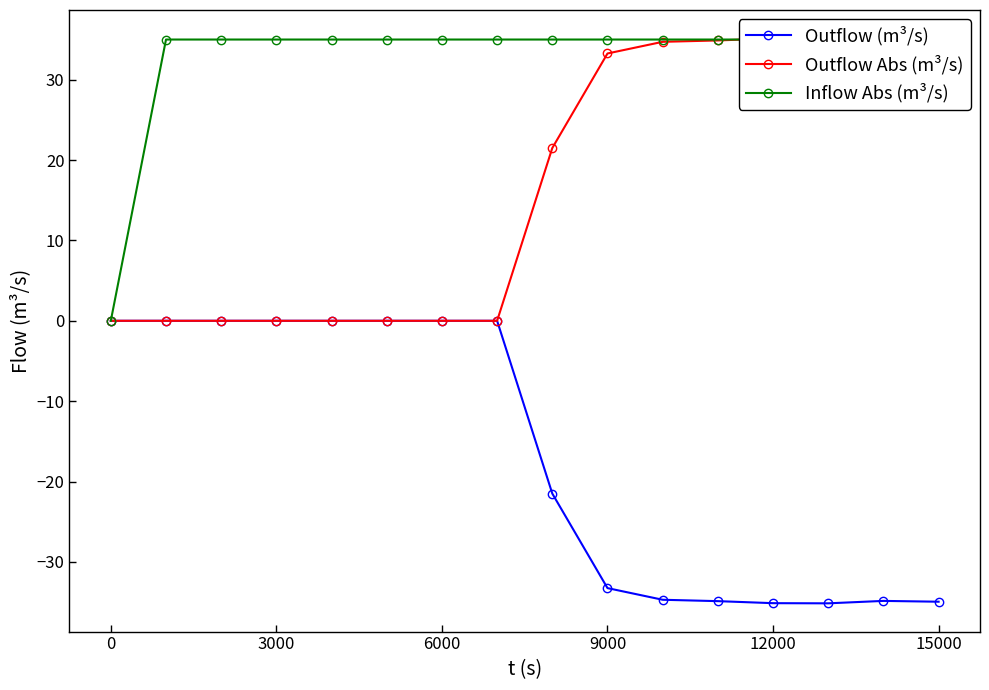

Which series has the largest range (max minus min)?

Outflow (m³/s)